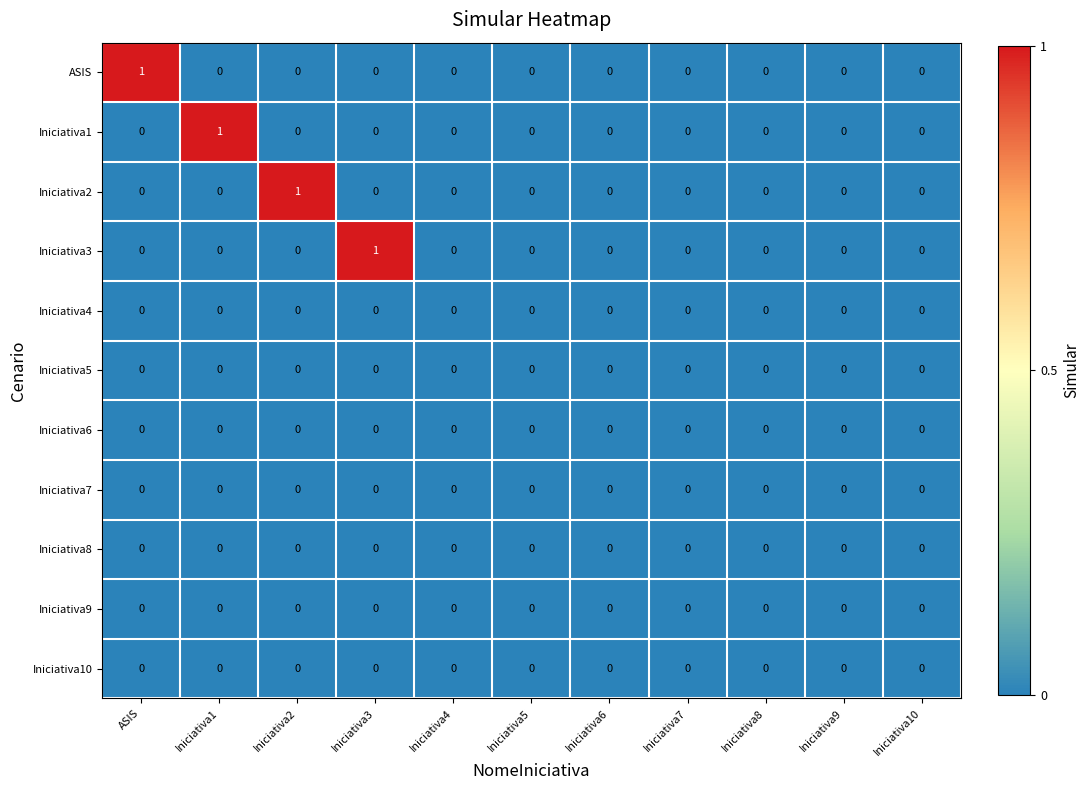

Is it true that Iniciativa9 equals 0 at Iniciativa1?

True